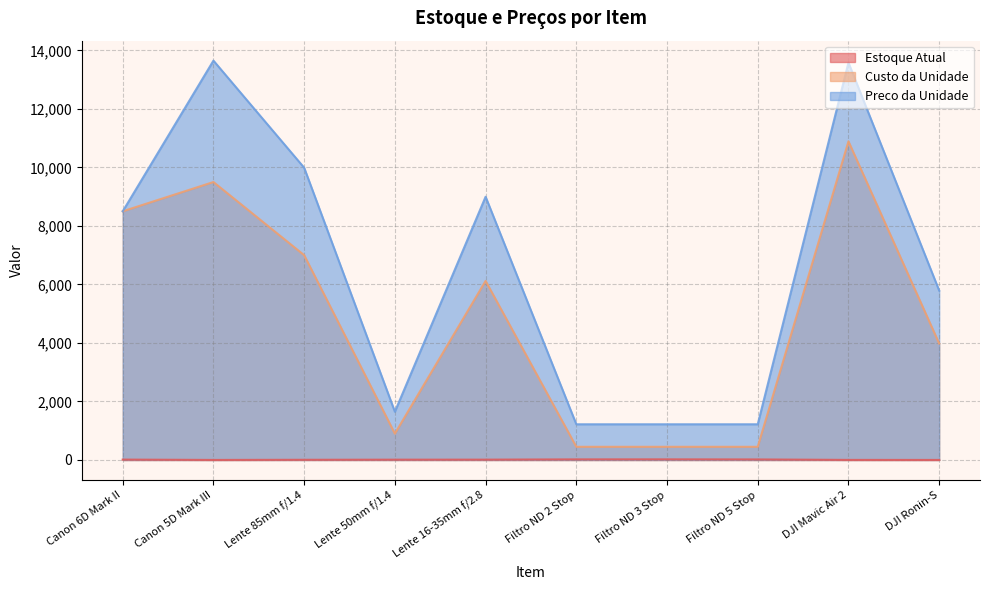

Rank the series by their average value, from lowest to highest.

Estoque Atual, Custo da Unidade, Preco da Unidade